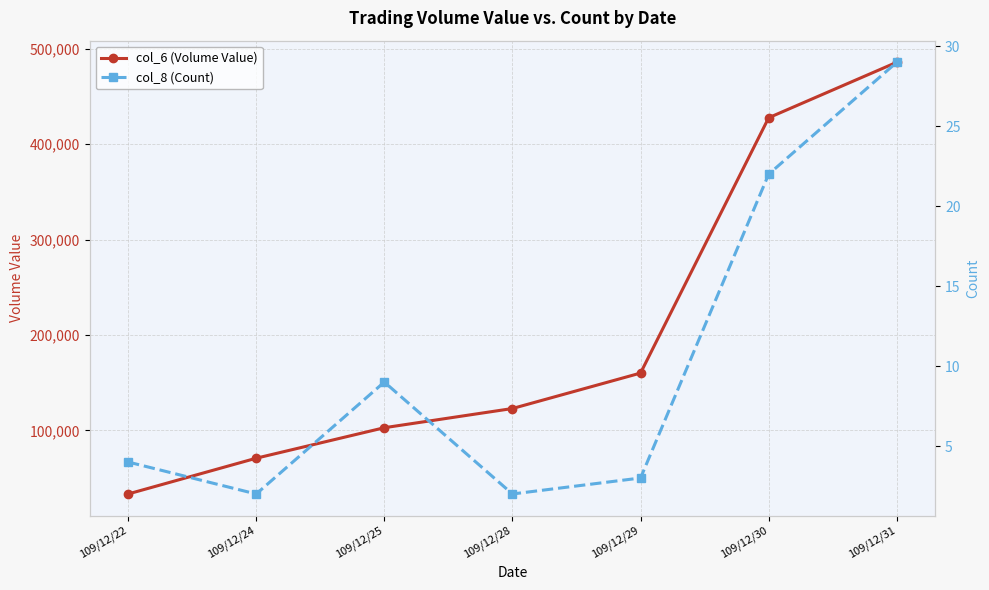

How many data points does each series have?

7